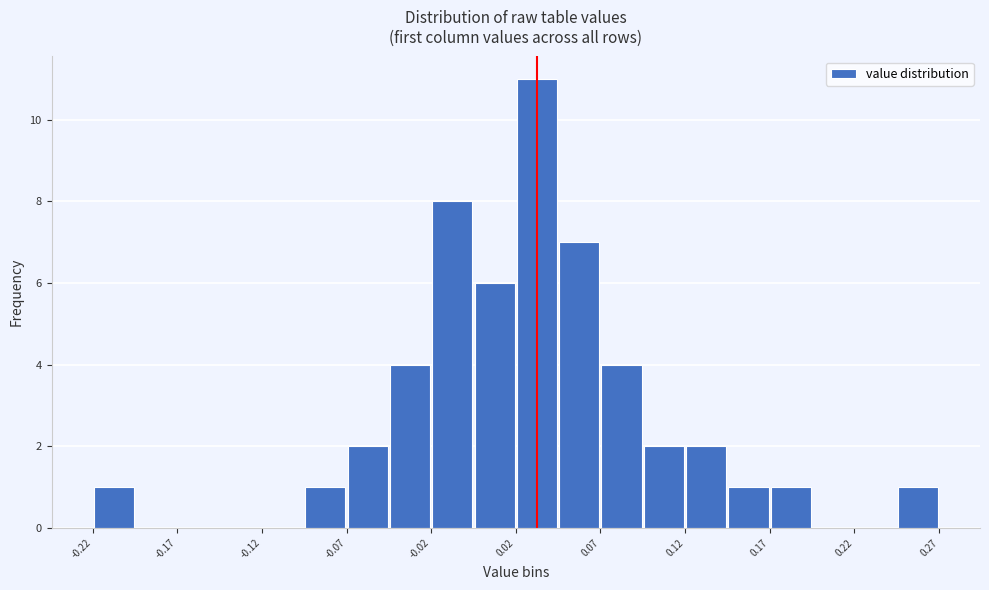

Reading left to right, list every bar in this chart as the range it spans on the x-axis followed by its height. Neither the bar edges nor the heights are printed on the chart, so give them approximately, as read against the axes.

-0.220 to -0.195: 1
-0.195 to -0.170: 0
-0.170 to -0.145: 0
-0.145 to -0.125: 0
-0.125 to -0.100: 0
-0.100 to -0.075: 1
-0.075 to -0.050: 2
-0.050 to -0.025: 4
-0.025 to 0.000: 8
0.000 to 0.025: 6
0.025 to 0.050: 11
0.050 to 0.075: 7
0.075 to 0.100: 4
0.100 to 0.120: 2
0.120 to 0.145: 2
0.145 to 0.170: 1
0.170 to 0.195: 1
0.195 to 0.220: 0
0.220 to 0.245: 0
0.245 to 0.270: 1